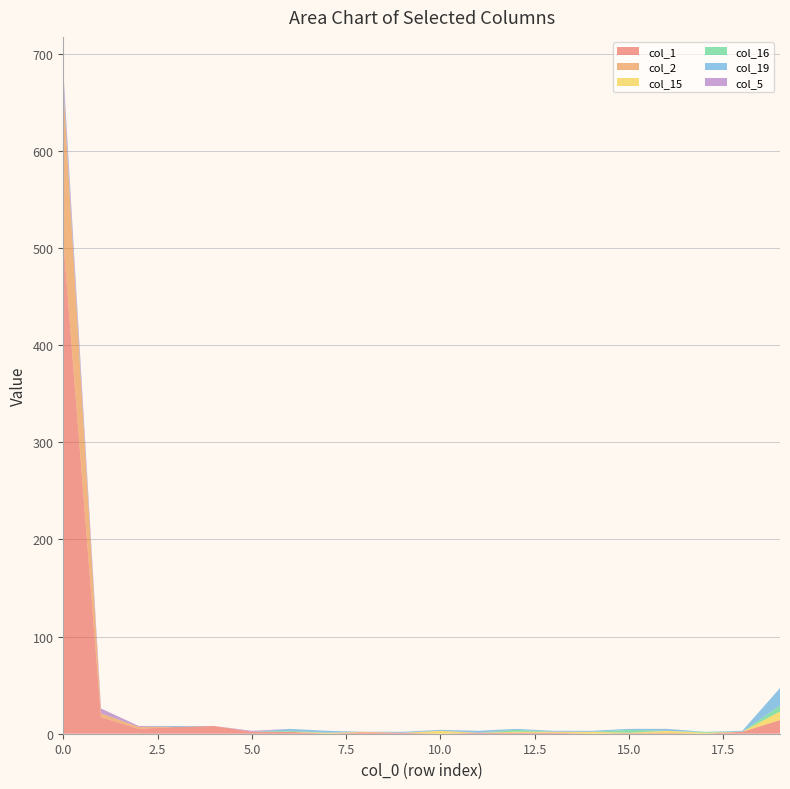

Reading left to right, extract all data points from this chart.

col_1: 508	17	5	7	8	2	2	0	1	1	0	1	1	1	0	0	0	0	2	14
col_2: 158	4	2	0	0	0	0	0	1	0	0	0	0	0	0	1	1	0	0	0
col_15: 0	0	0	0	0	0	0	1	0	0	3	0	1	1	2	0	2	1	0	9
col_16: 0	0	0	0	0	0	1	0	0	0	0	0	2	0	0	3	0	1	0	6
col_19: 8	0	0	1	0	0	2	2	0	1	1	2	1	1	1	1	2	0	1	18
col_5: 9	5	1	0	0	1	0	0	0	0	0	0	0	0	0	0	0	0	0	0